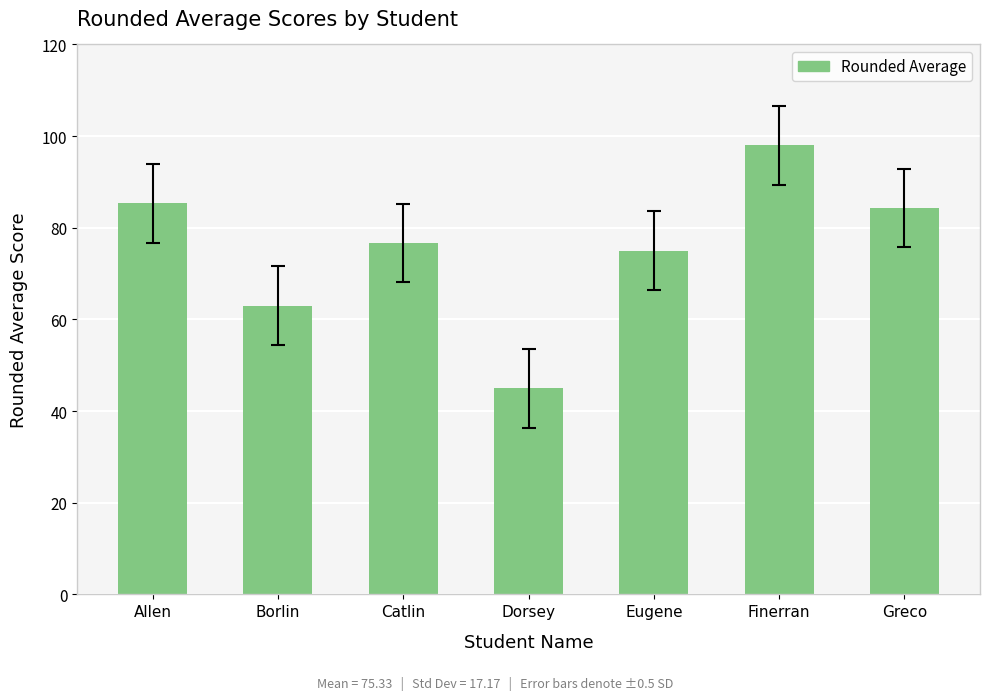

Reading left to right, what are all the values shown in this chart?

Allen=85.3	Borlin=63.0	Catlin=76.7	Dorsey=45.0	Eugene=75.0	Finerran=98.0	Greco=84.3